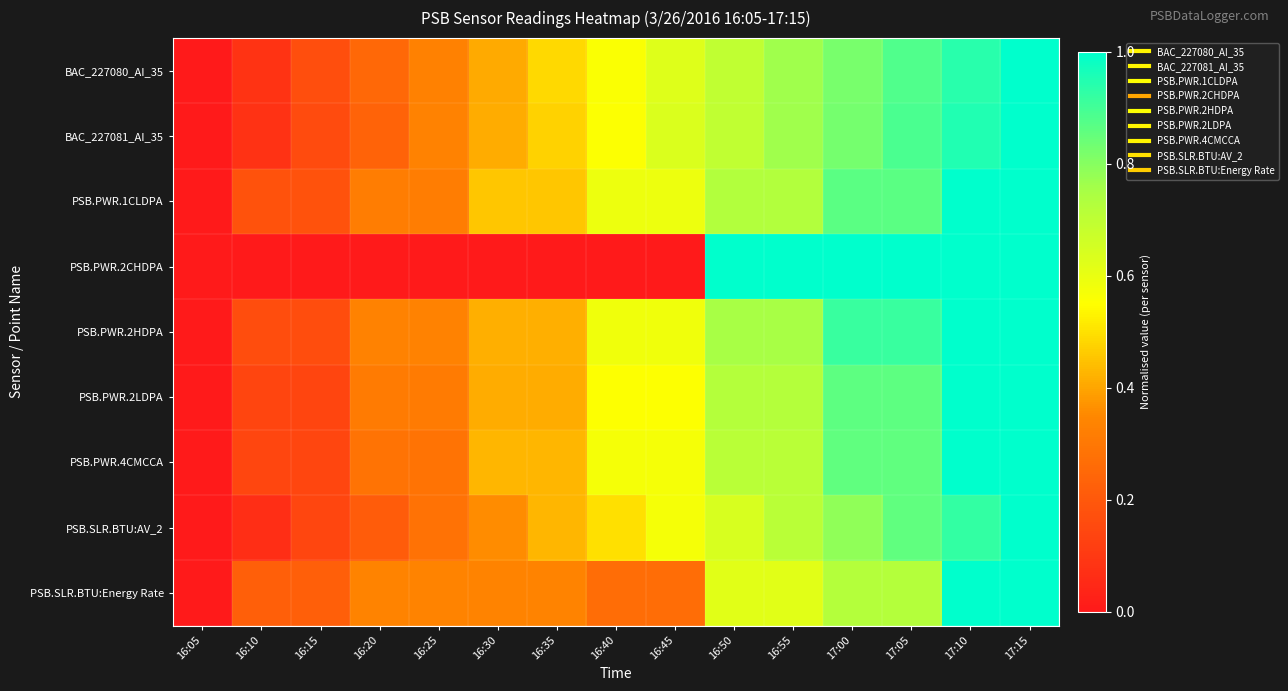

Reading right to left, extract all data points from this chart.

BAC_227080_AI_35: 17:15=1.0	17:10=0.9	17:05=0.9	17:00=0.8	16:55=0.8	16:50=0.7	16:45=0.6	16:40=0.6	16:35=0.5	16:30=0.4	16:25=0.3	16:20=0.2	16:15=0.2	16:10=0.1	16:05=0.0
BAC_227081_AI_35: 17:15=1.0	17:10=1.0	17:05=0.9	17:00=0.8	16:55=0.8	16:50=0.7	16:45=0.6	16:40=0.6	16:35=0.5	16:30=0.4	16:25=0.3	16:20=0.2	16:15=0.2	16:10=0.1	16:05=0.0
PSB.PWR.1CLDPA: 17:15=1.0	17:10=1.0	17:05=0.9	17:00=0.9	16:55=0.7	16:50=0.7	16:45=0.6	16:40=0.6	16:35=0.5	16:30=0.5	16:25=0.3	16:20=0.3	16:15=0.2	16:10=0.2	16:05=0.0
PSB.PWR.2CHDPA: 17:15=1.0	17:10=1.0	17:05=1.0	17:00=1.0	16:55=1.0	16:50=1.0	16:45=0.0	16:40=0.0	16:35=0.0	16:30=0.0	16:25=0.0	16:20=0.0	16:15=0.0	16:10=0.0	16:05=0.0
PSB.PWR.2HDPA: 17:15=1.0	17:10=1.0	17:05=0.9	17:00=0.9	16:55=0.8	16:50=0.8	16:45=0.6	16:40=0.6	16:35=0.4	16:30=0.4	16:25=0.3	16:20=0.3	16:15=0.2	16:10=0.2	16:05=0.0
PSB.PWR.2LDPA: 17:15=1.0	17:10=1.0	17:05=0.9	17:00=0.9	16:55=0.7	16:50=0.7	16:45=0.6	16:40=0.6	16:35=0.4	16:30=0.4	16:25=0.3	16:20=0.3	16:15=0.1	16:10=0.1	16:05=0.0
PSB.PWR.4CMCCA: 17:15=1.0	17:10=1.0	17:05=0.9	17:00=0.9	16:55=0.7	16:50=0.7	16:45=0.6	16:40=0.6	16:35=0.4	16:30=0.4	16:25=0.3	16:20=0.3	16:15=0.1	16:10=0.1	16:05=0.0
PSB.SLR.BTU:AV_2: 17:15=1.0	17:10=0.9	17:05=0.9	17:00=0.8	16:55=0.7	16:50=0.6	16:45=0.6	16:40=0.5	16:35=0.4	16:30=0.4	16:25=0.3	16:20=0.2	16:15=0.1	16:10=0.1	16:05=0.0
PSB.SLR.BTU:Energy Rate: 17:15=1.0	17:10=1.0	17:05=0.7	17:00=0.7	16:55=0.6	16:50=0.6	16:45=0.3	16:40=0.3	16:35=0.3	16:30=0.3	16:25=0.3	16:20=0.3	16:15=0.2	16:10=0.2	16:05=0.0